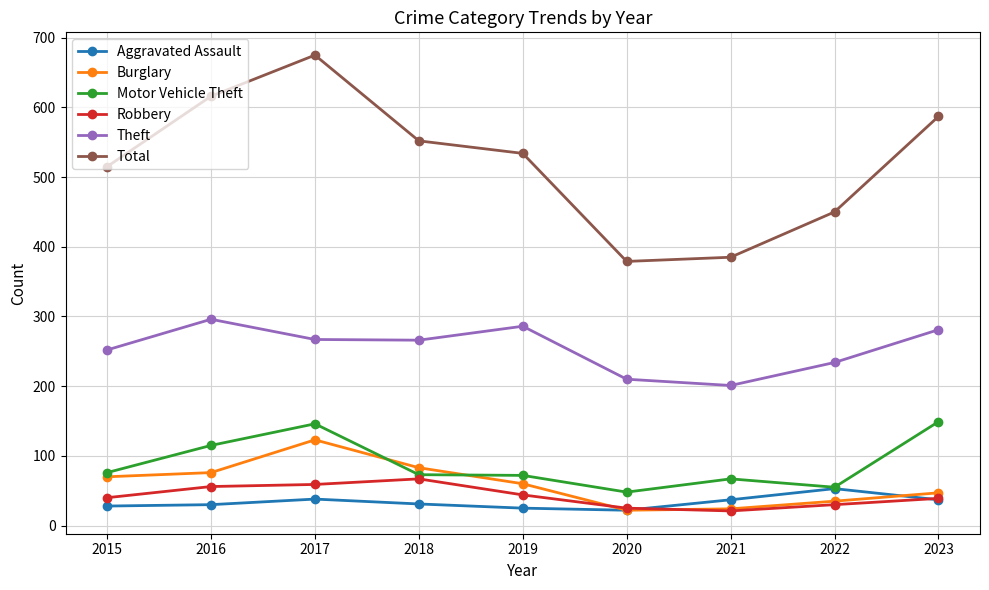

What is the value of the Aggravated Assault point at the 5th from the left?

25